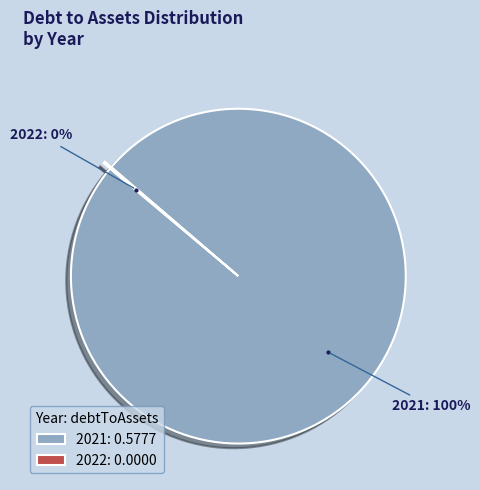

To the nearest percent, what is the average slice percentage?

50%